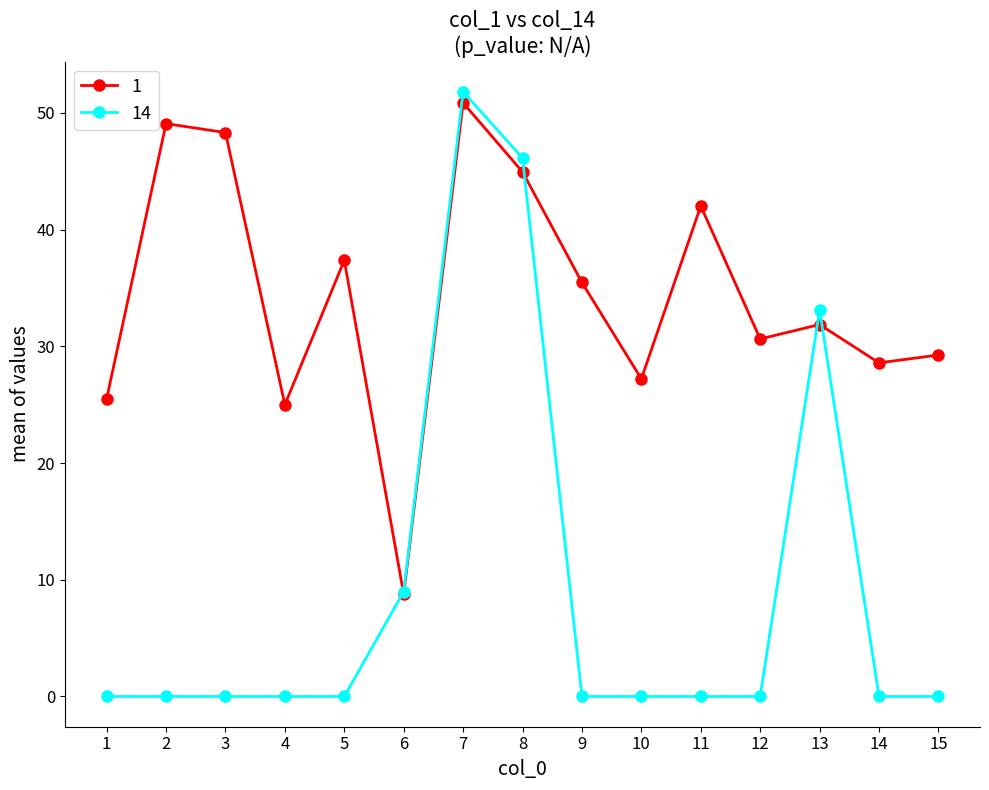

After their last crossing, which series has the higher values: 1 or 14?

1